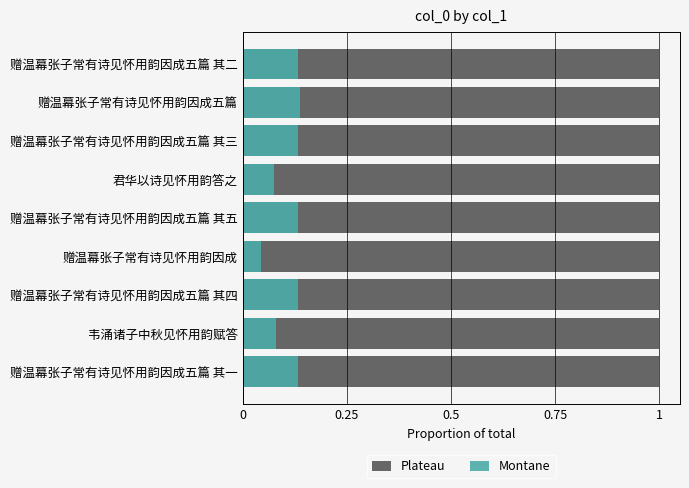

How many series are shown in this chart?

2